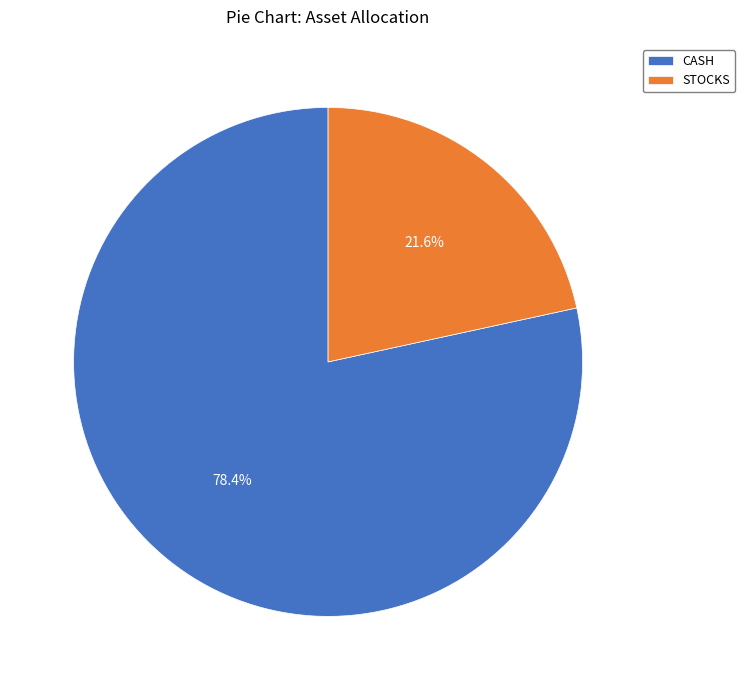

Is there any slice that represents more than half of the pie?

Yes